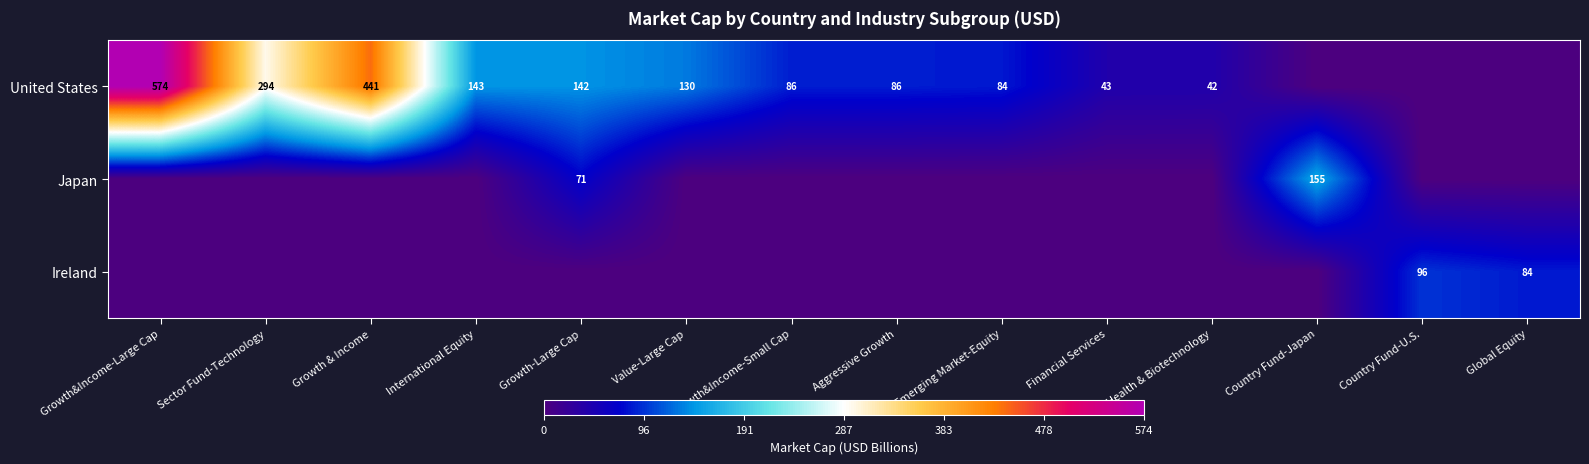

The United States series shows 84 at Emerging Market-Equity. True or false?

True